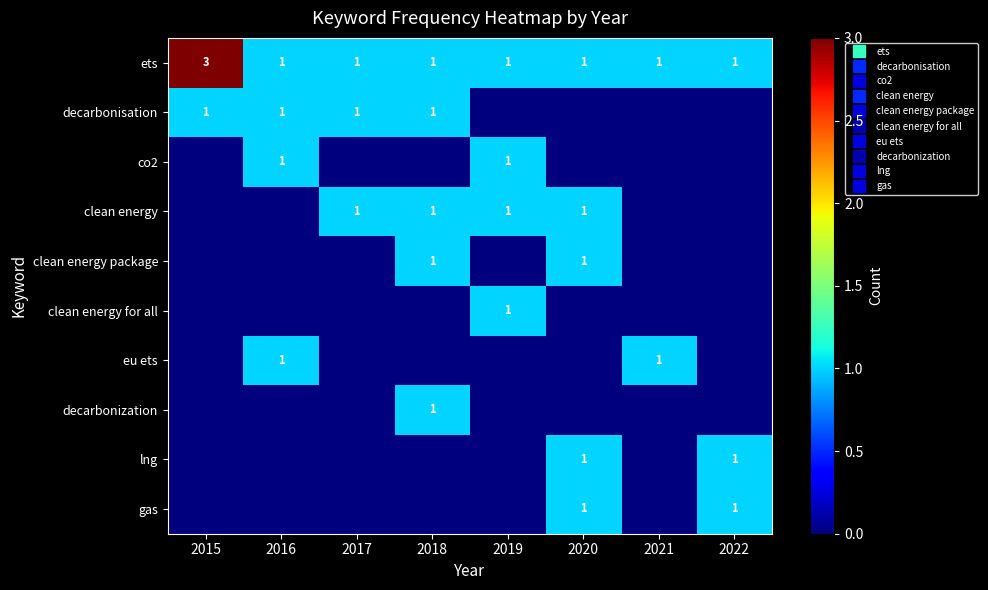

Which series has the largest total across all categories?

ets